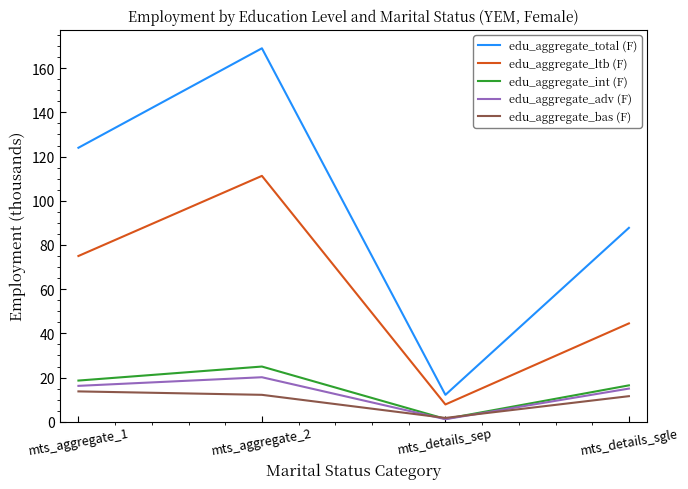

At how many categories does at least one series exceed 5?

4